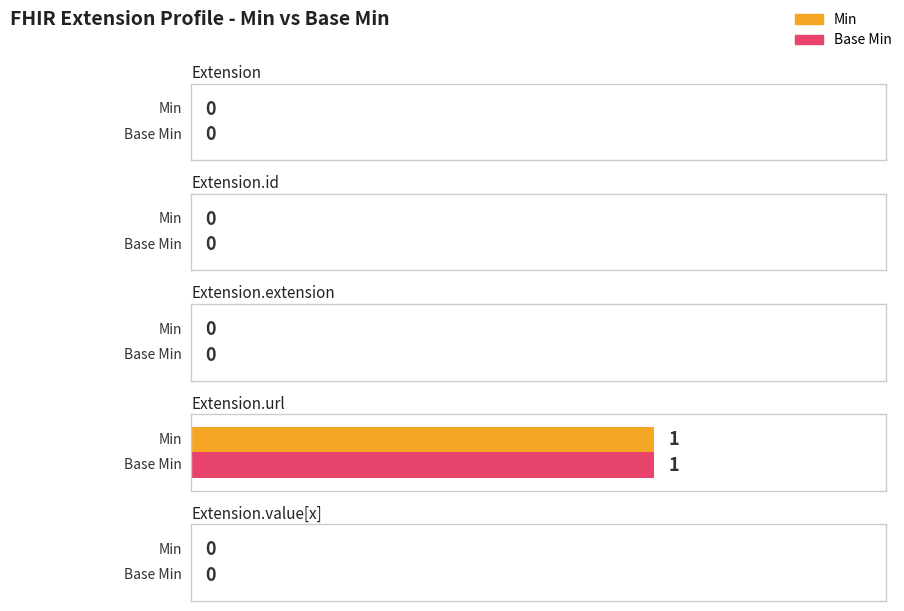

Reading left to right, transcribe all the data shown in this chart.

Min: Extension=0	Extension.id=0	Extension.extension=0	Extension.url=1	Extension.value[x]=0
Base Min: Extension=0	Extension.id=0	Extension.extension=0	Extension.url=1	Extension.value[x]=0